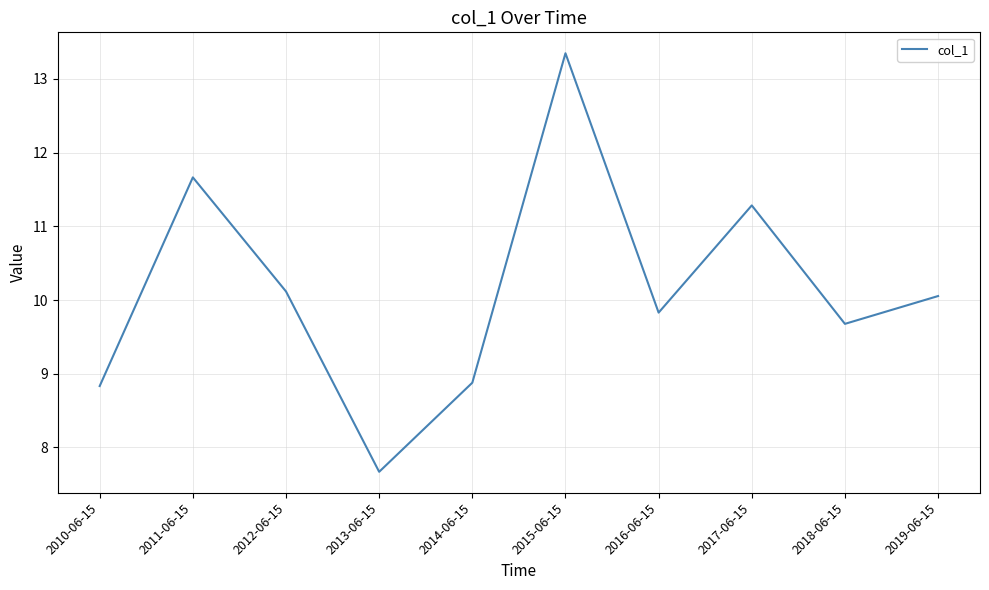

What is the difference between the maximum and minimum values?

5.7